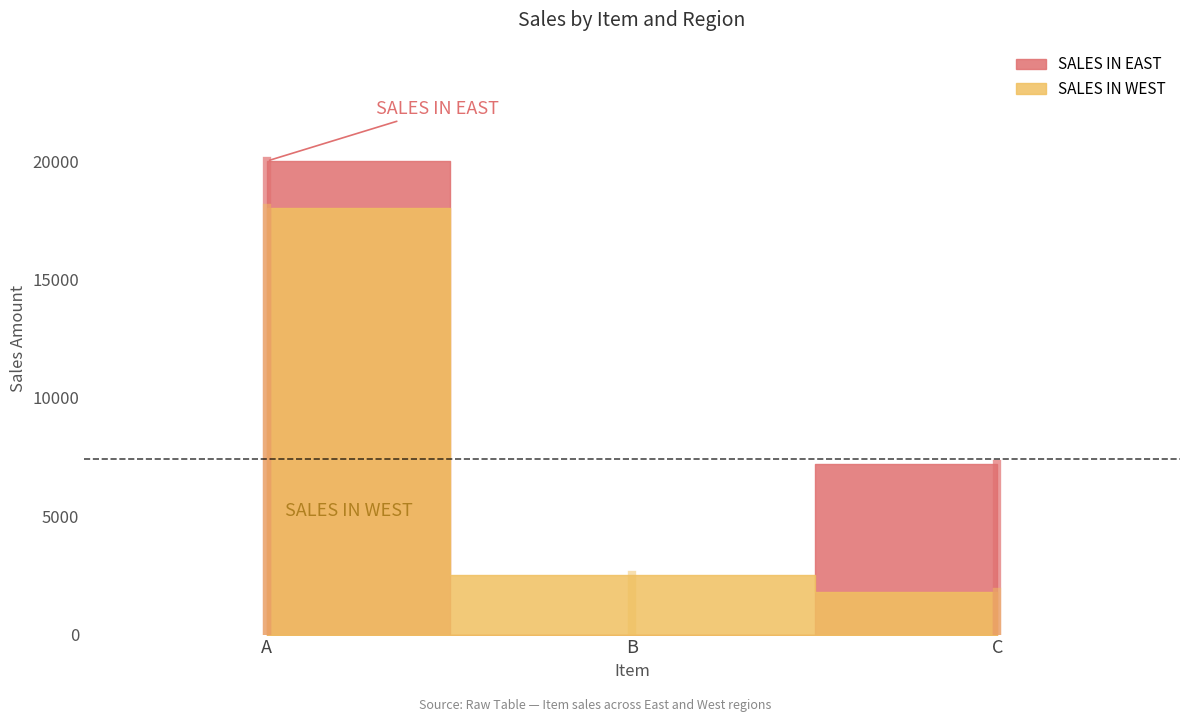

Which has a higher value, B or C?

C